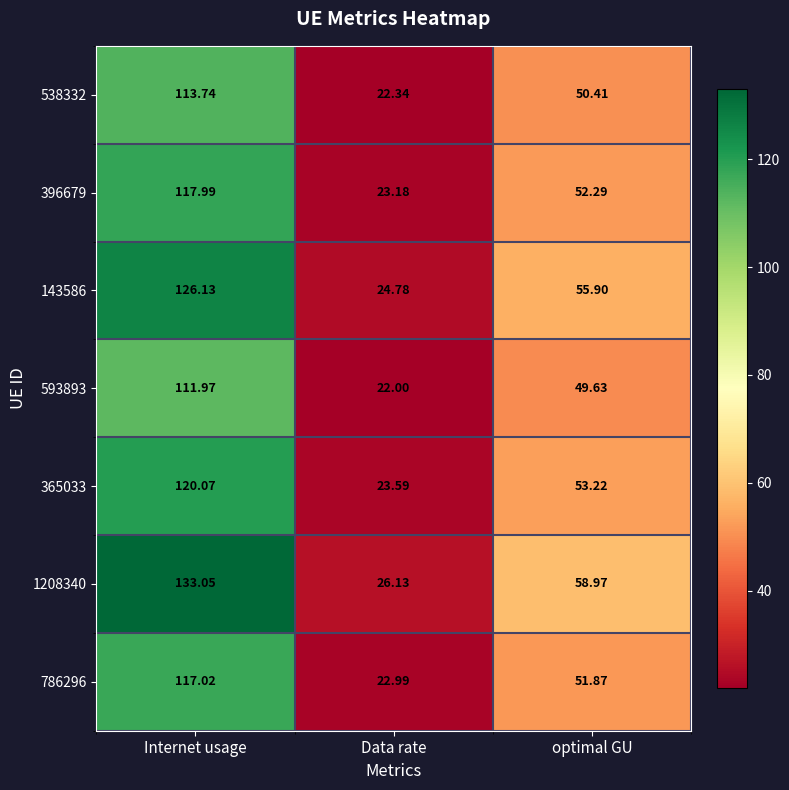

At which label does 143586 first exceed 55?

Internet usage